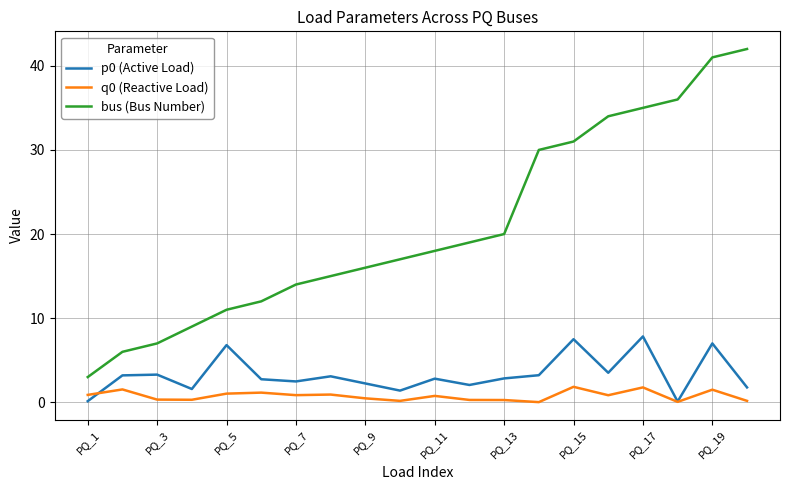

Which series has the largest range (max minus min)?

bus (Bus Number)